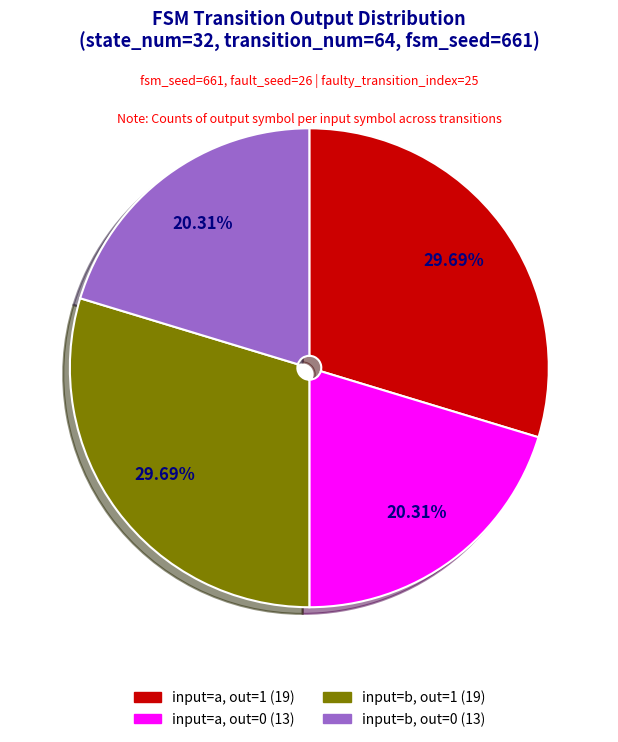

Is there a majority slice in this chart?

No